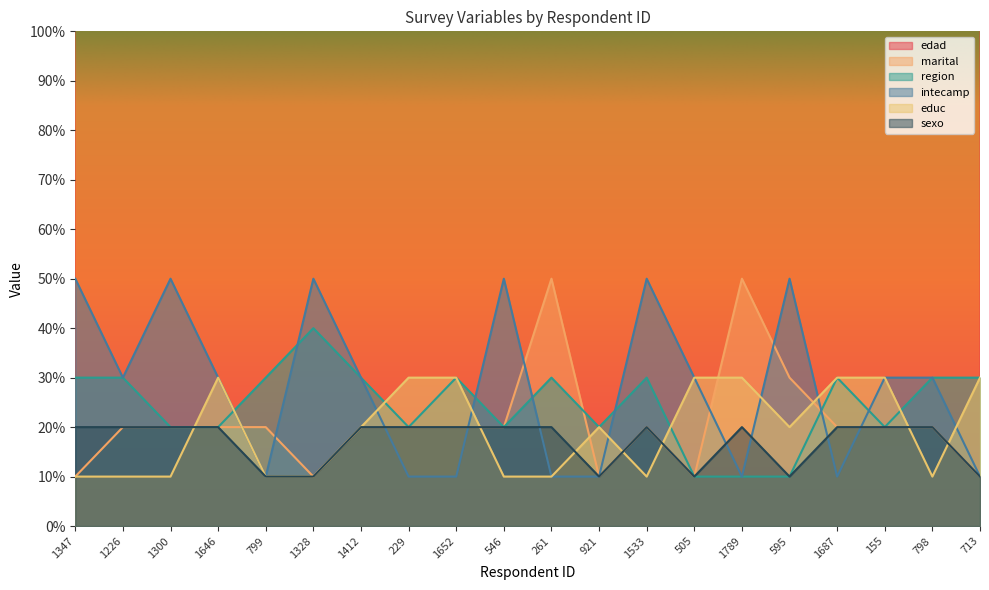

Rank the series by their maximum value, from highest to lowest.

edad, marital, intecamp, region, educ, sexo